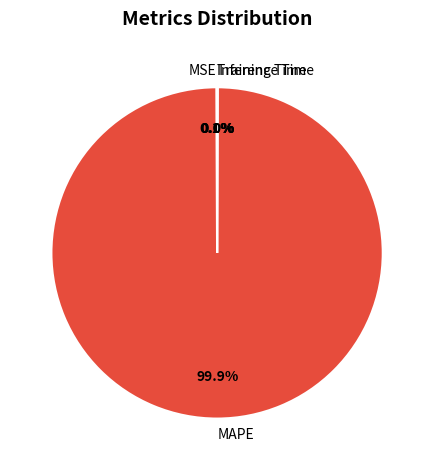

What is the largest slice in the pie chart?

MAPE